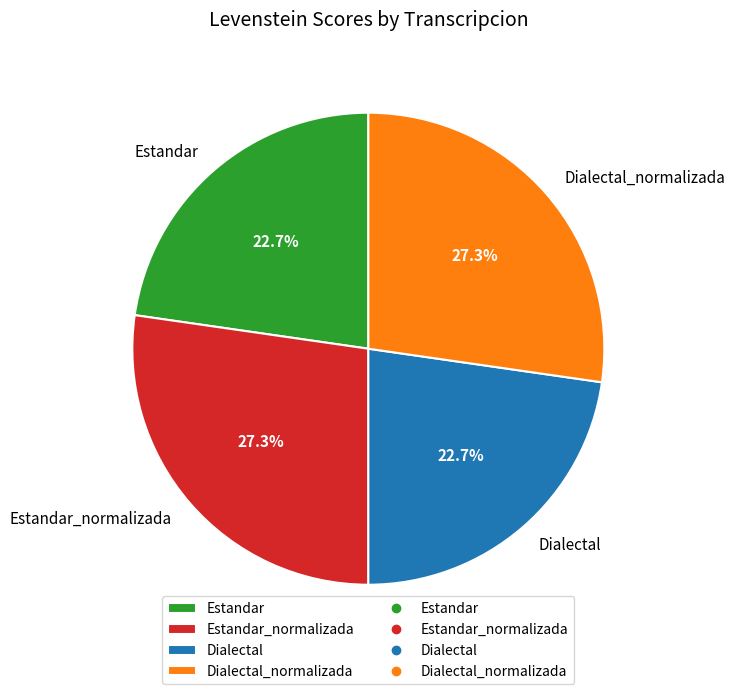

What portion of the pie excludes Dialectal_normalizada?

72.7%